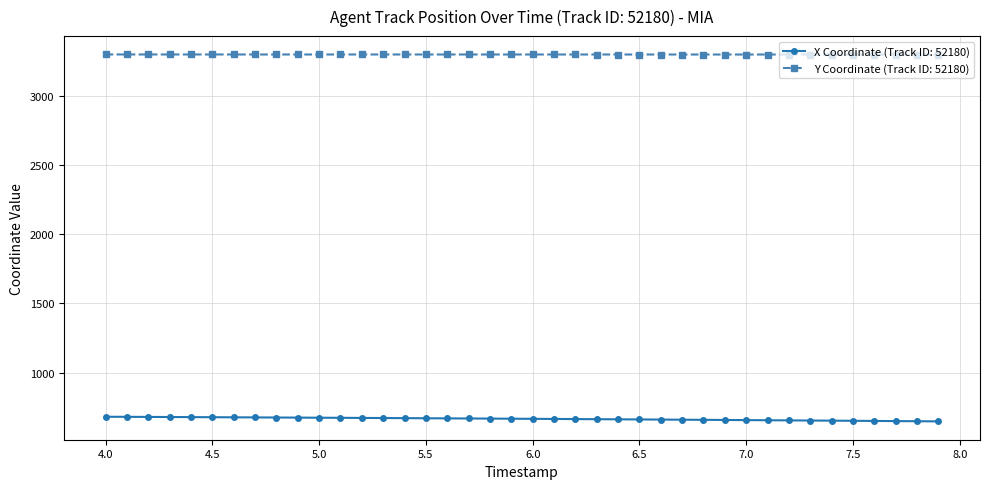

What is the value of the Y Coordinate (Track ID: 52180) point at the 23rd from the left?

3298.9